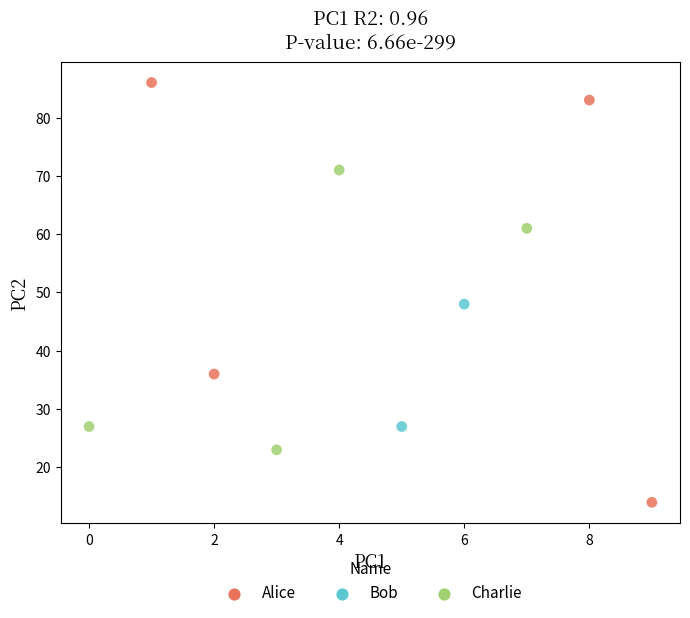

Which series reaches the maximum Y coordinate?

Alice